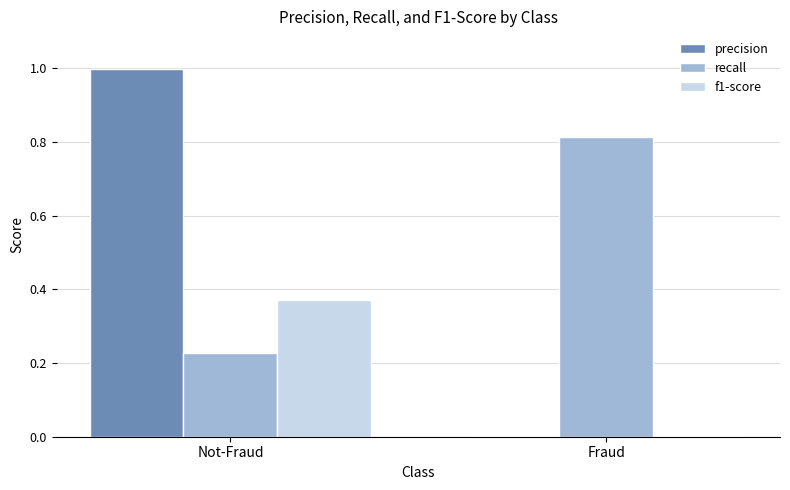

Are the bars horizontal?

No